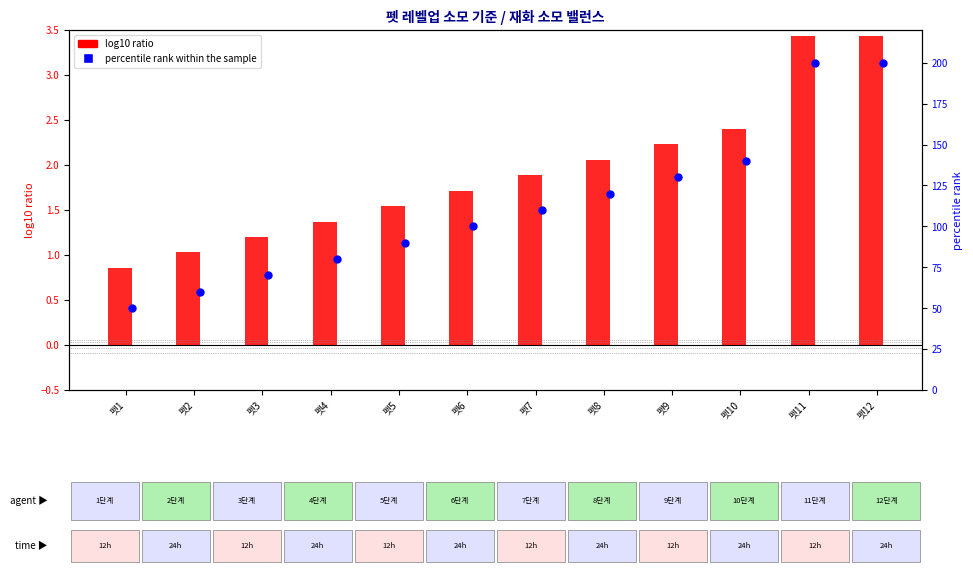

Which series has the largest total across all categories?

percentile rank within the sample